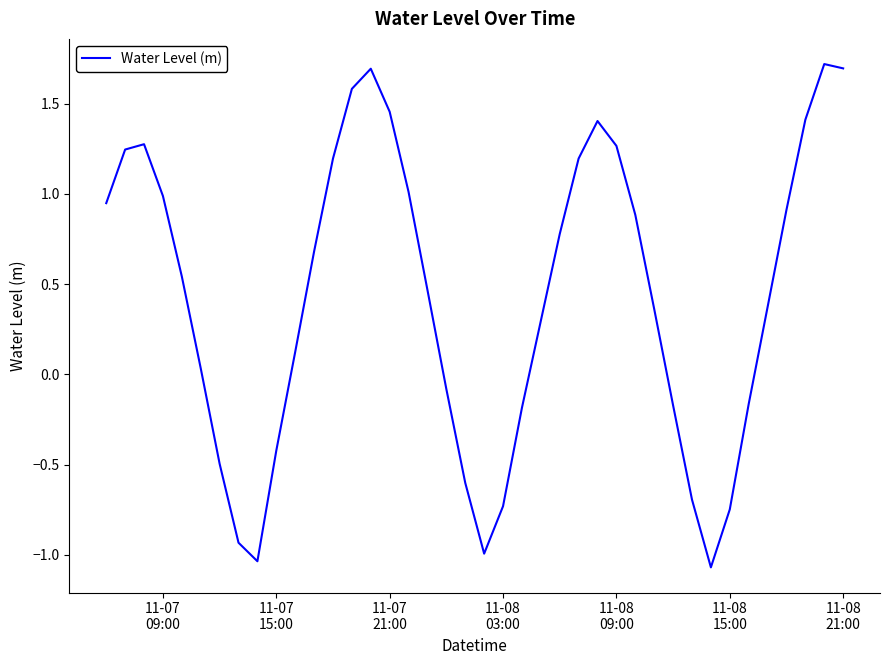

How many lines are shown in the chart?

1